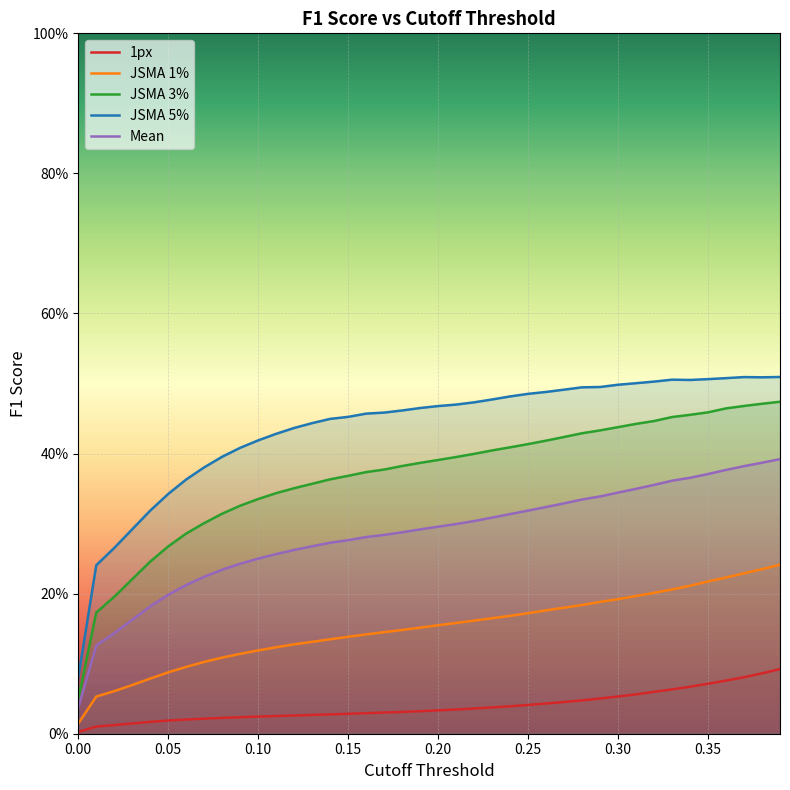

Does the chart display data point markers on the line(s)?

No